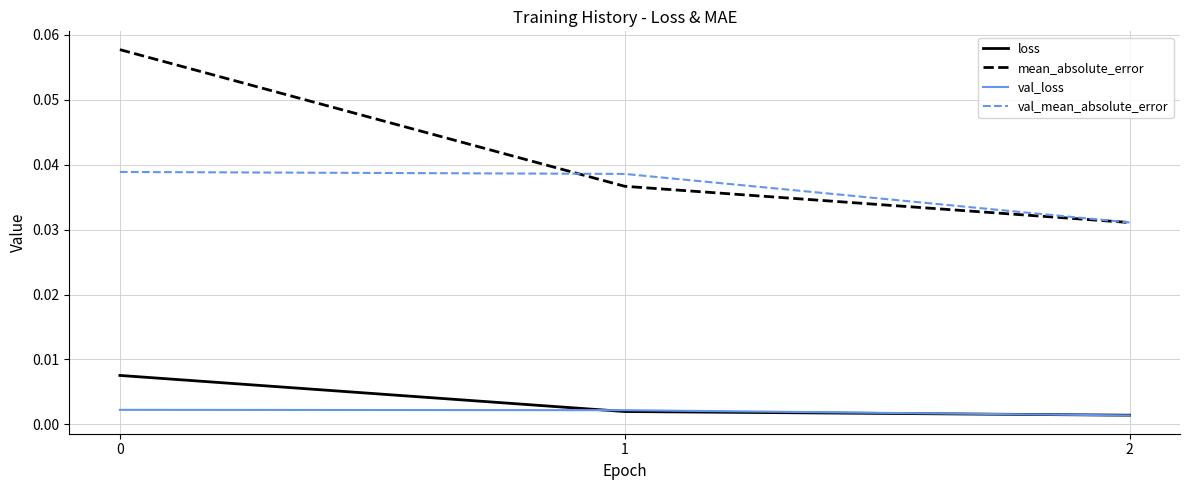

List the series in order of their peak value, highest first.

mean_absolute_error, val_mean_absolute_error, loss, val_loss